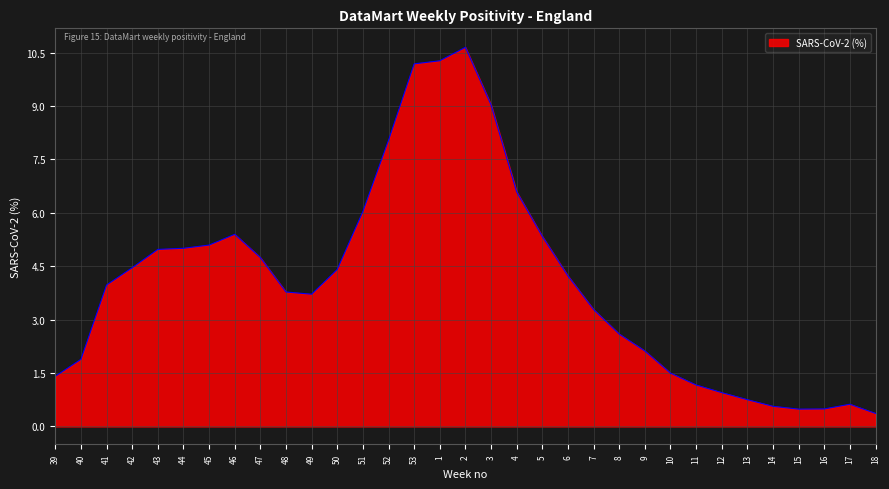

True or false: the data has more than 2 interior local peaks.

True